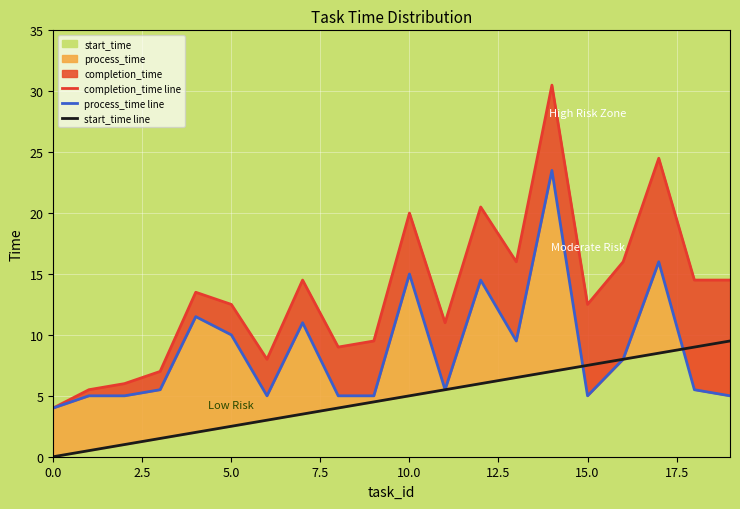

Between which two adjacent categories do start_time line and process_time line first intersect?

14 and 15